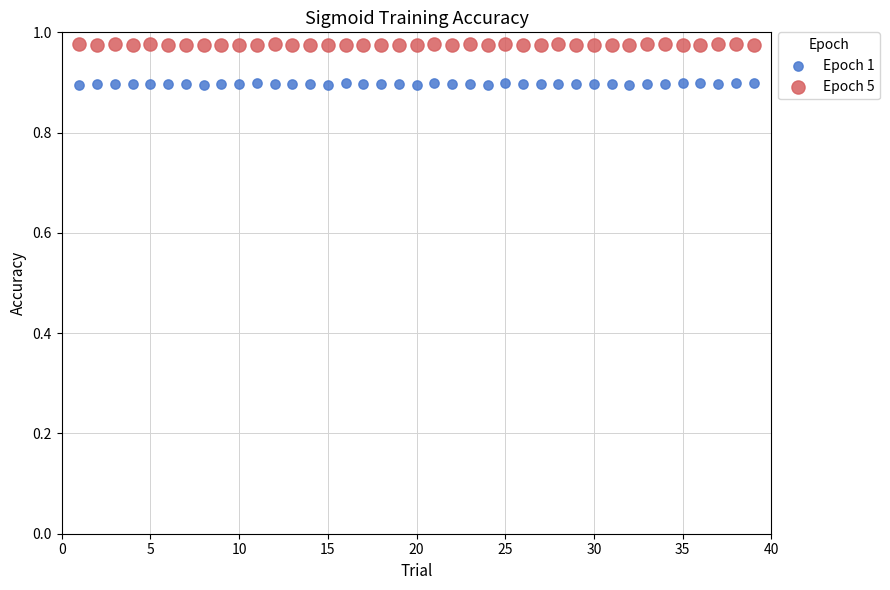

Across all data points, what is the range of X values (max minus min)?

38.0